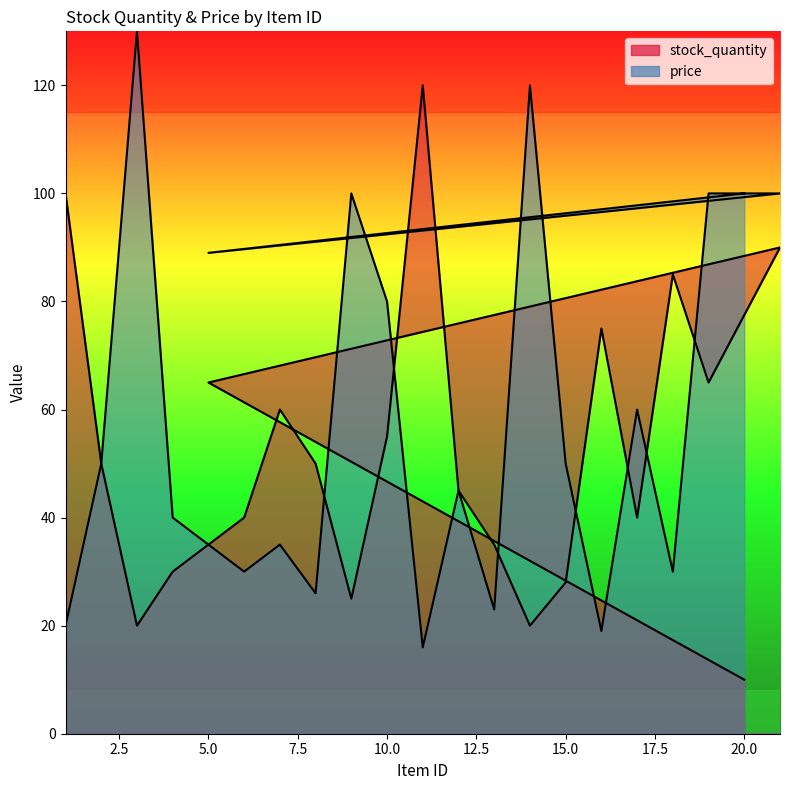

What is the sum of all price values?

1263